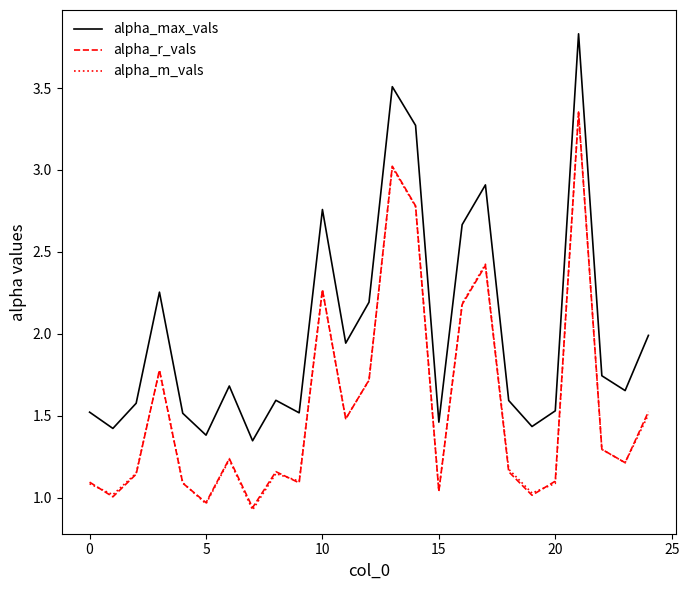

How many lines are shown in the chart?

3